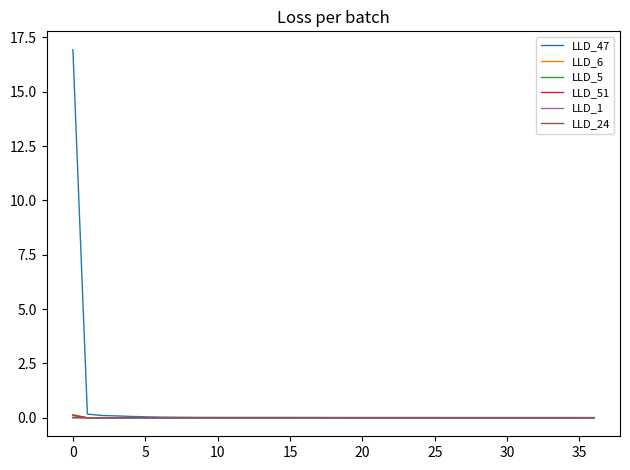

Which series has the widest spread of values?

LLD_47